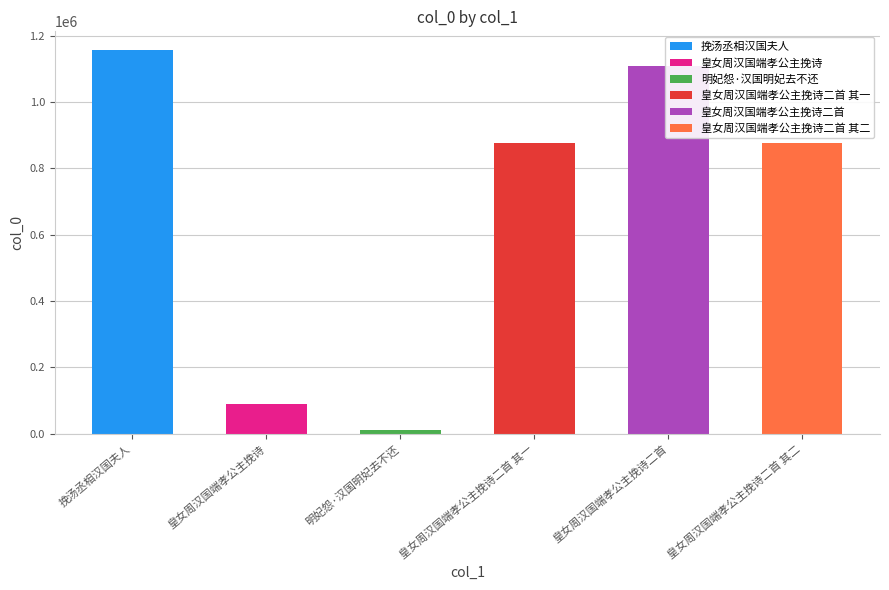

What is the approximate value at 皇女周汉国端孝公主挽诗二首, to the nearest 50?

1108450